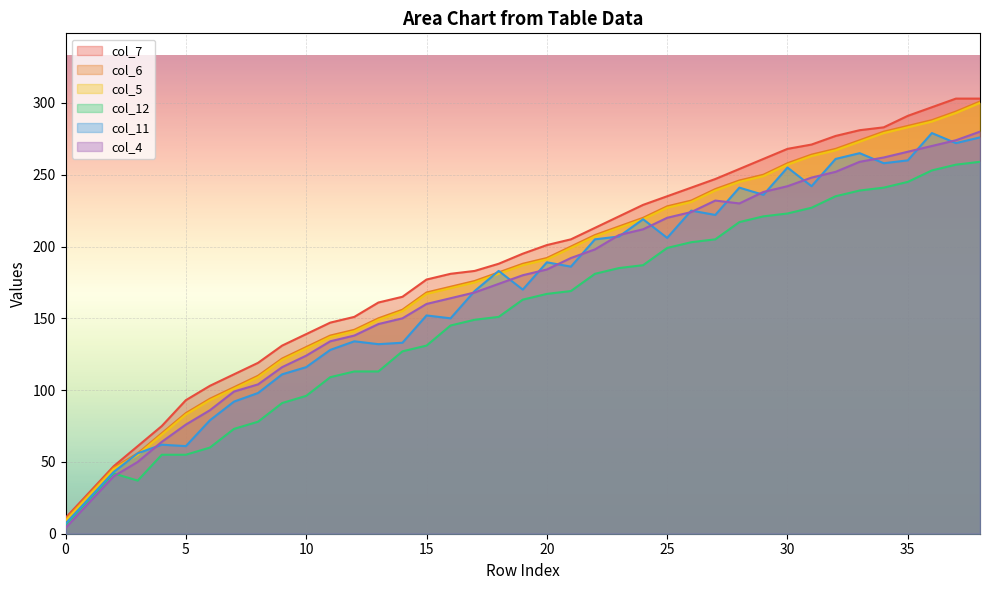

At how many categories does at least one series exceed 43?

37